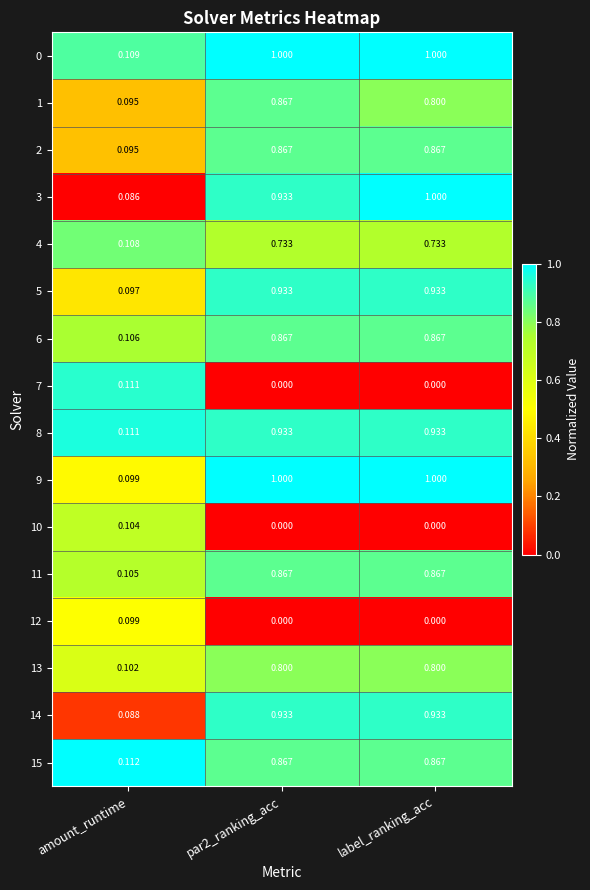

At which label is 5 closest to 0?

amount_runtime